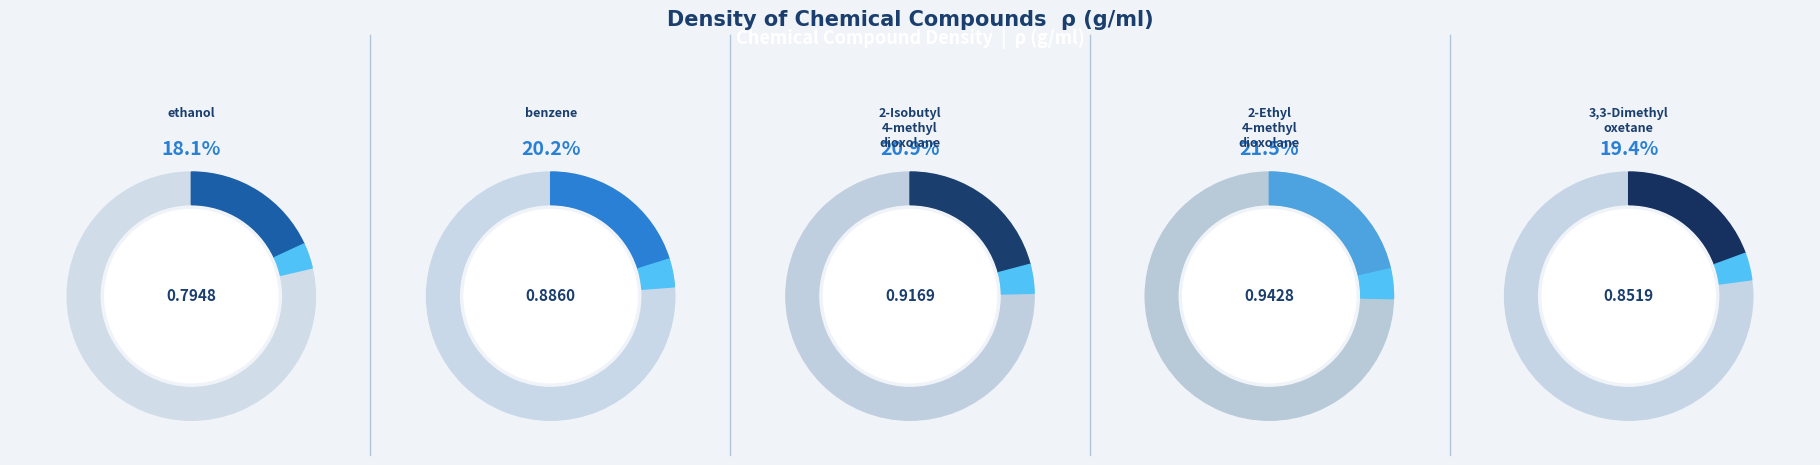

What is the largest slice in the pie chart?

2-Ethyl-4-methyl-1,3-dioxolane